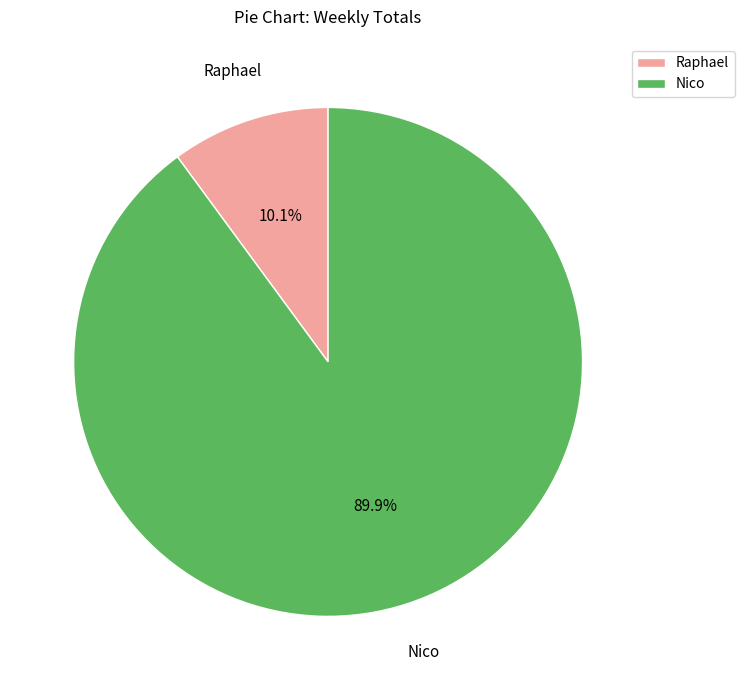

Which category has the smallest portion of the pie?

Raphael